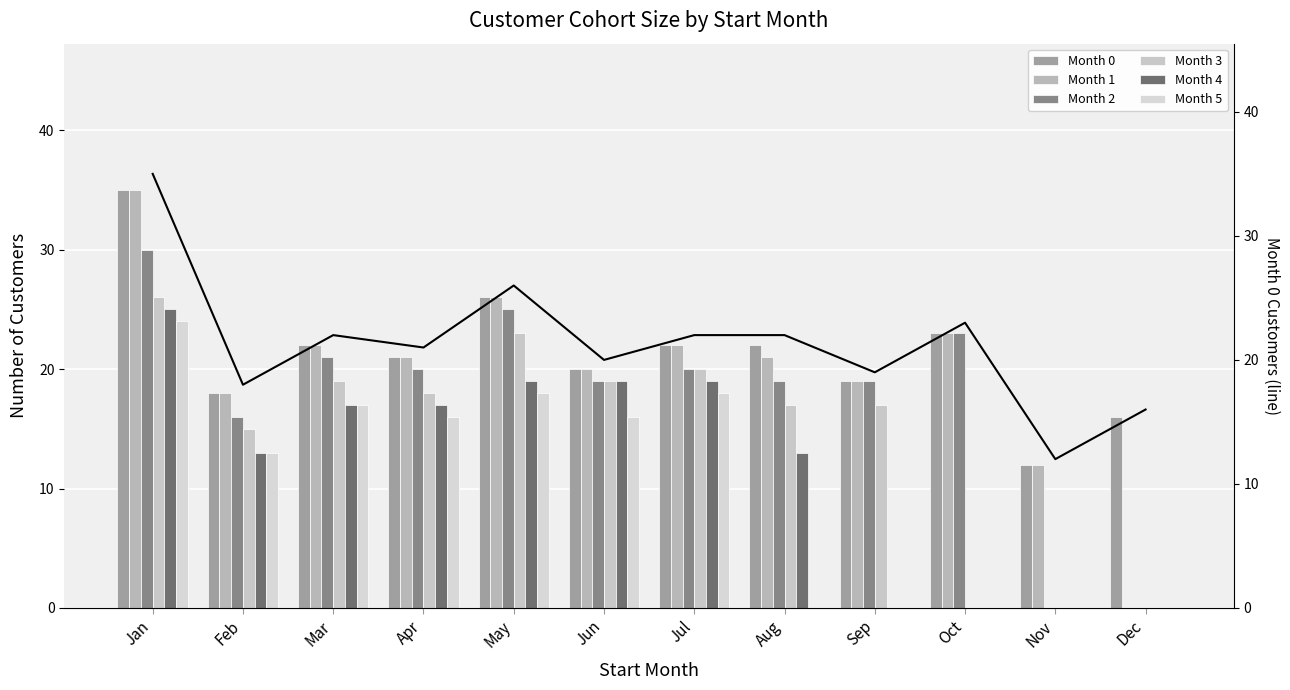

What is the value of the Month 0 bar at the 10th from the left?

23